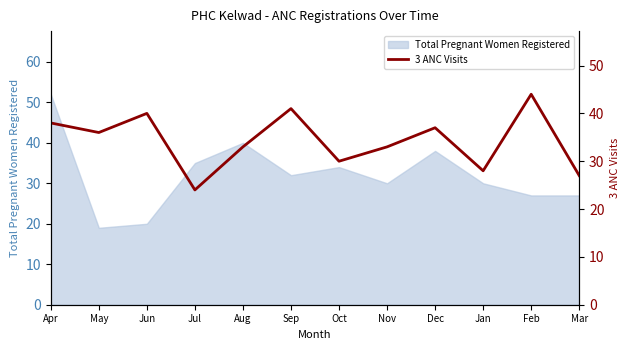

Is it true that Total Pregnant Women Registered equals 9 at Jun?

False